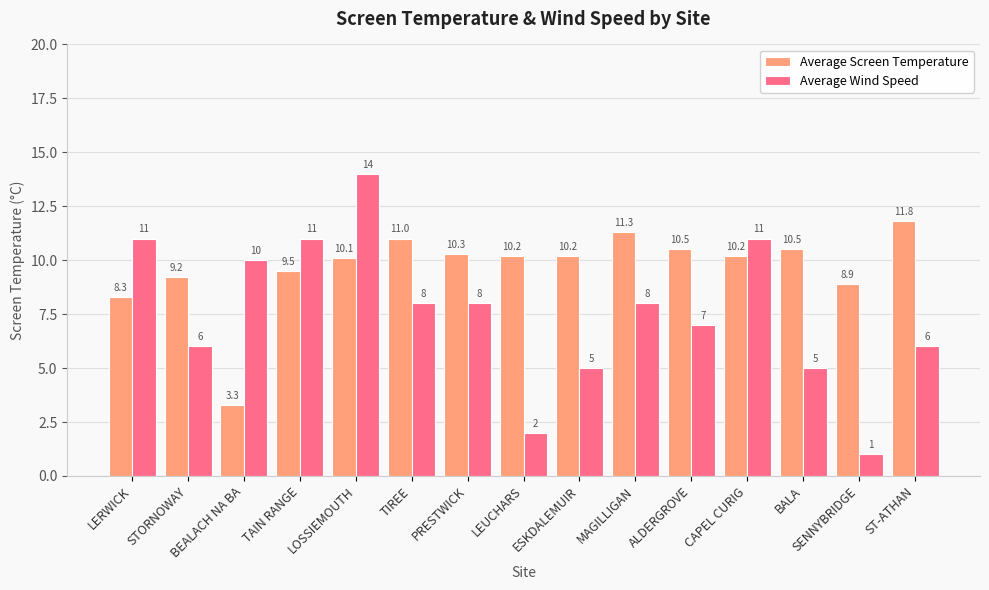

Which series has the largest range (max minus min)?

Average Wind Speed